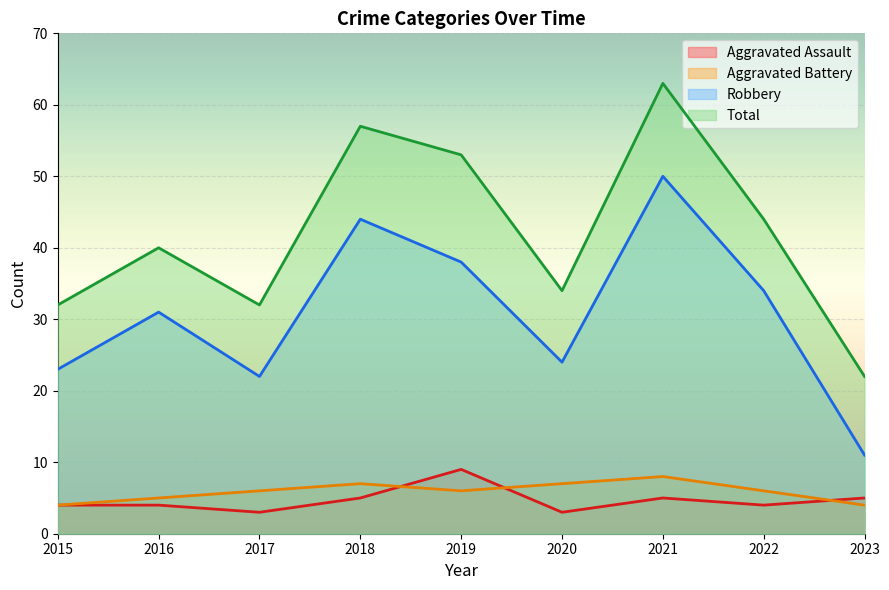

At 2017, list the series in order from smallest to largest.

Aggravated Assault, Aggravated Battery, Robbery, Total